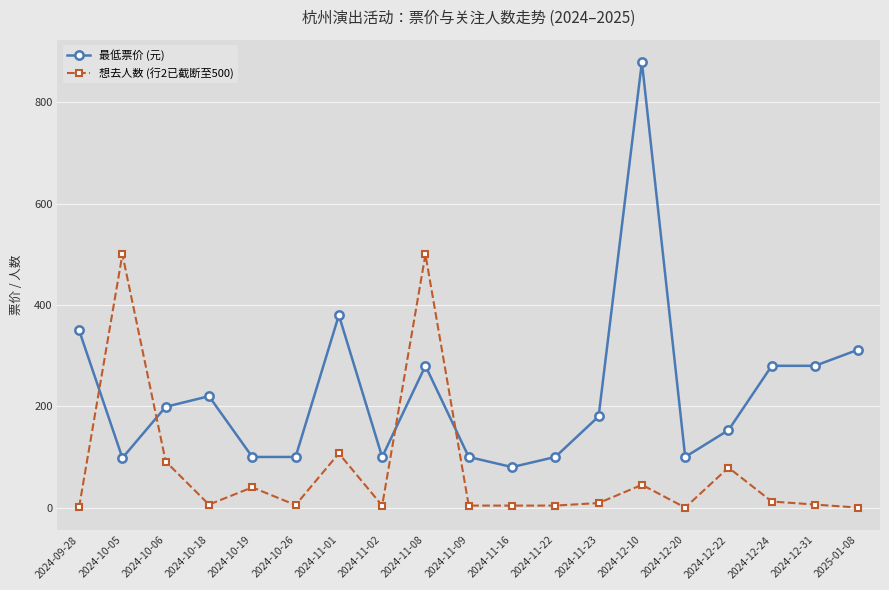

True or false: 最低票价 (元) has more than 0 points higher than both neighbors.

True